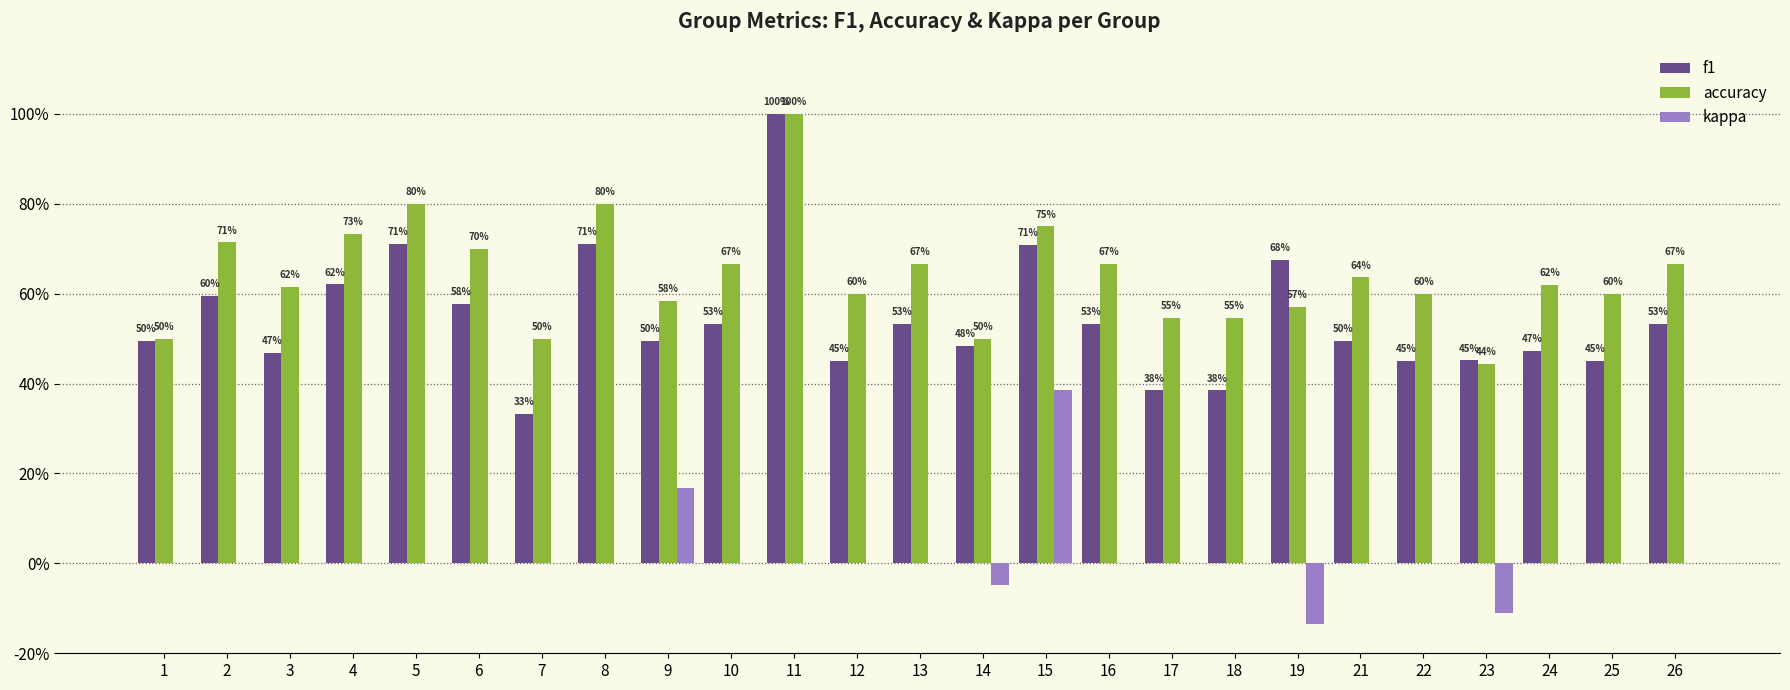

Reading left to right, list all the values displayed in this chart.

f1: 0.5	0.6	0.5	0.6	0.7	0.6	0.3	0.7	0.5	0.5	1.0	0.5	0.5	0.5	0.7	0.5	0.4	0.4	0.7	0.5	0.5	0.5	0.5	0.5	0.5
accuracy: 0.5	0.7	0.6	0.7	0.8	0.7	0.5	0.8	0.6	0.7	1.0	0.6	0.7	0.5	0.8	0.7	0.5	0.5	0.6	0.6	0.6	0.4	0.6	0.6	0.7
kappa: 0.0	0.0	0.0	0.0	0.0	0.0	0.0	0.0	0.2	0.0	0.0	0.0	0.0	-0.0	0.4	0.0	0.0	0.0	-0.1	0.0	0.0	-0.1	0.0	0.0	0.0